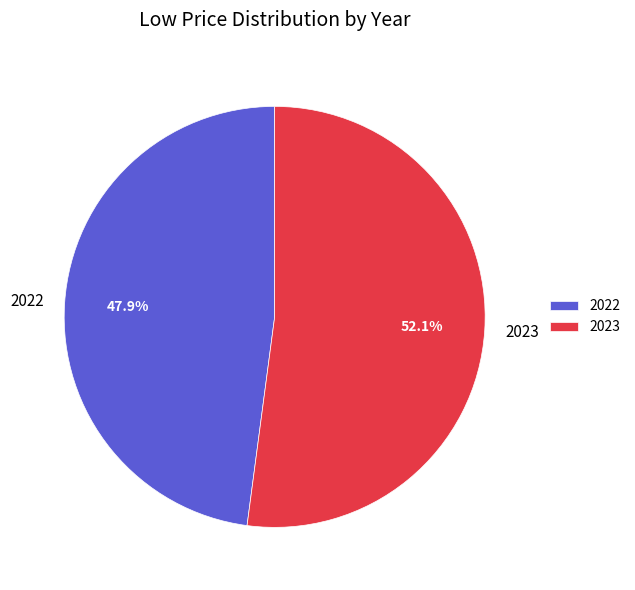

Does 2023 represent more than half of the total?

Yes